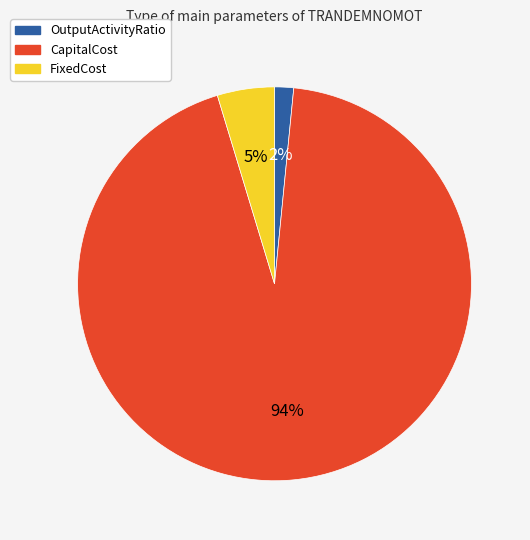

Between OutputActivityRatio and FixedCost, which is larger?

FixedCost